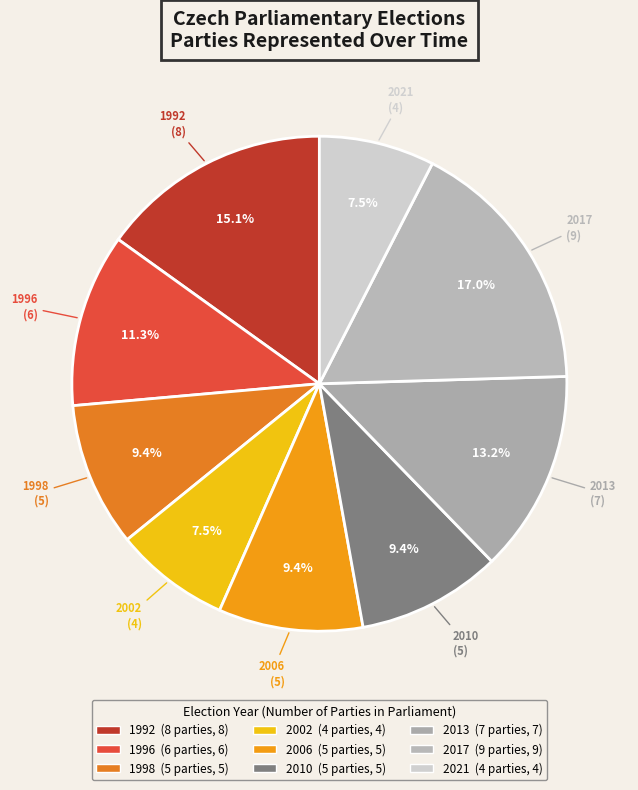

Between 2021 and 2010, which is larger?

2010